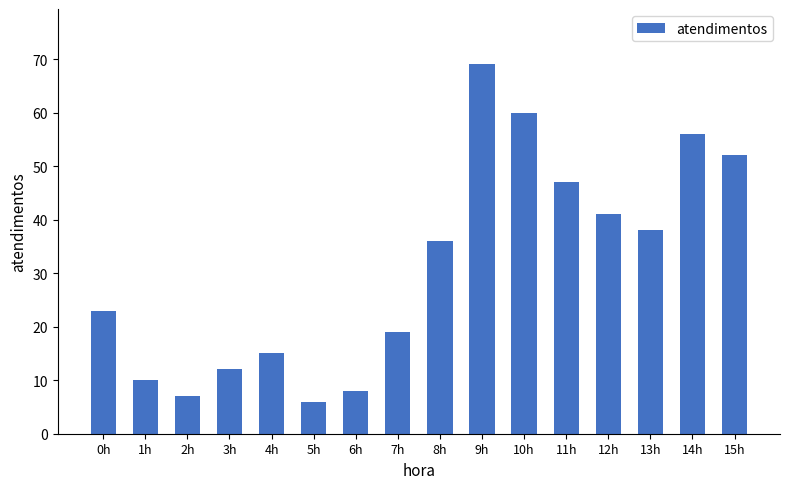

What is the change in value from 0h to 5h?

-17